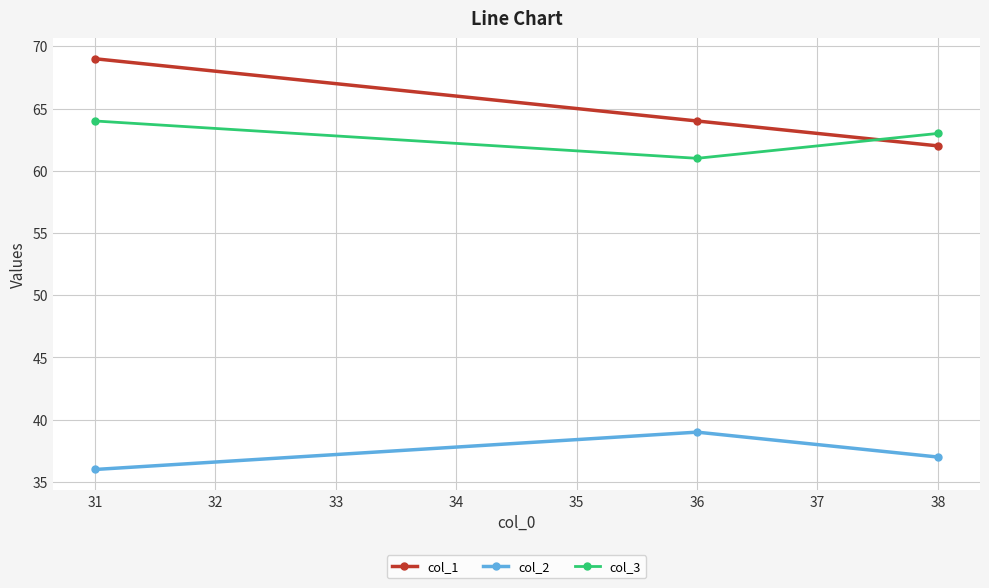

What is the highest value of the col_1 series?

69